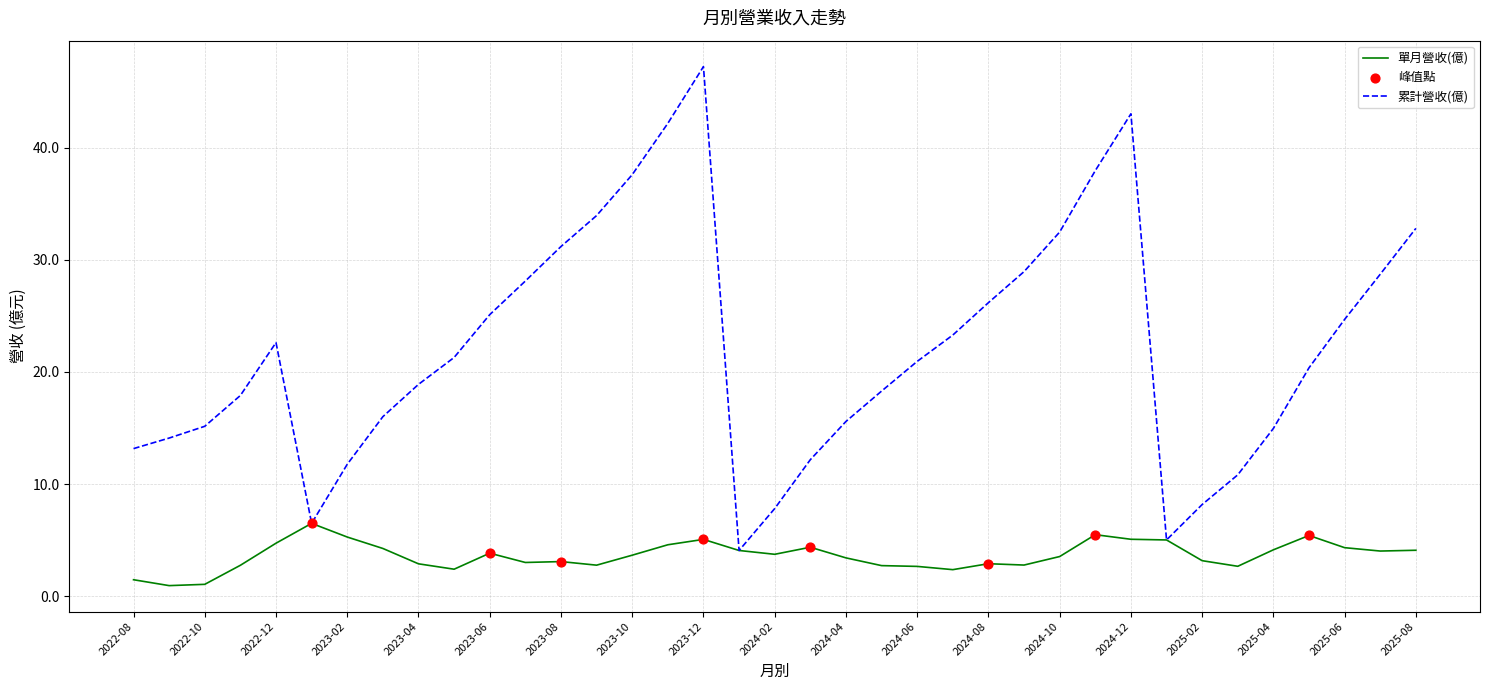

Rank the series by their average value, from lowest to highest.

單月營收(億), 累計營收(億)